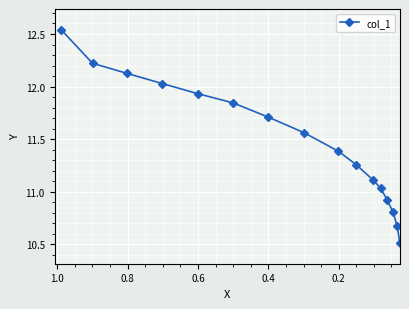

True or false: the data has more than 1 interior local peaks.

False